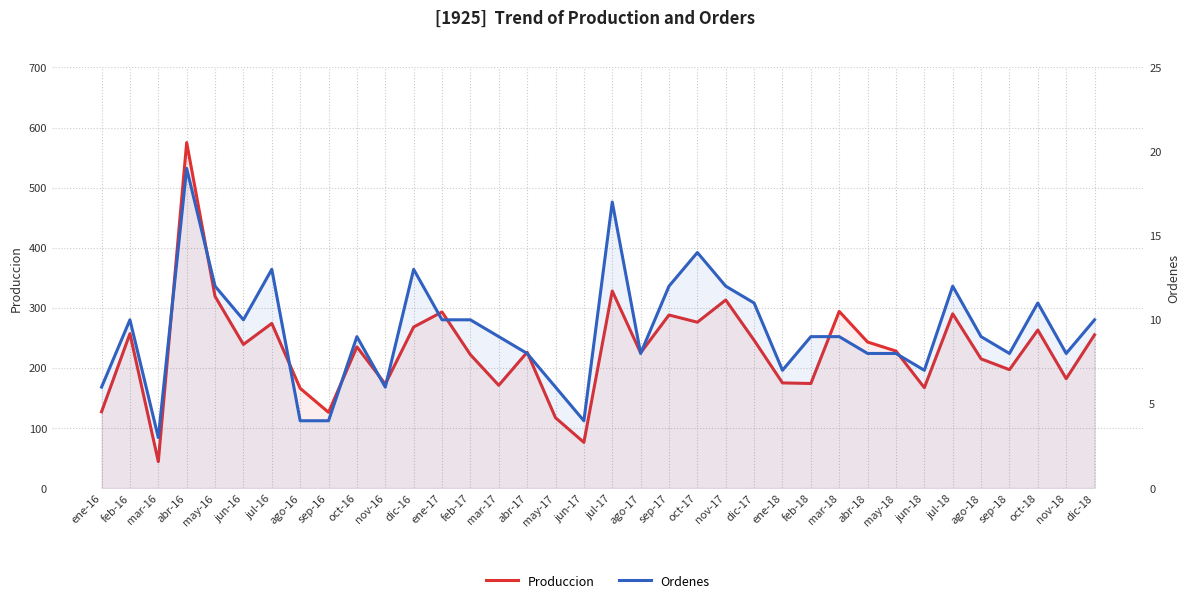

Where is Ordenes nearest to the value 11?

dic-17